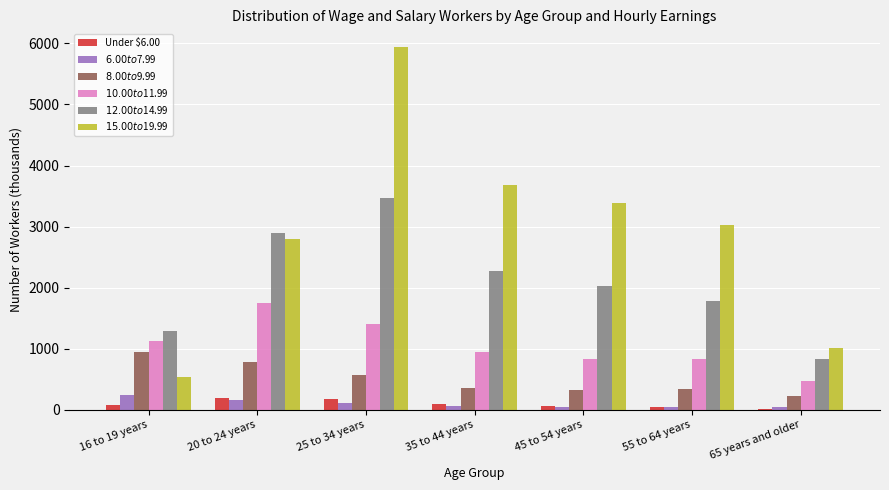

What is the sum of the $8.00 to $9.99 values at 45 to 54 years and 35 to 44 years?

696